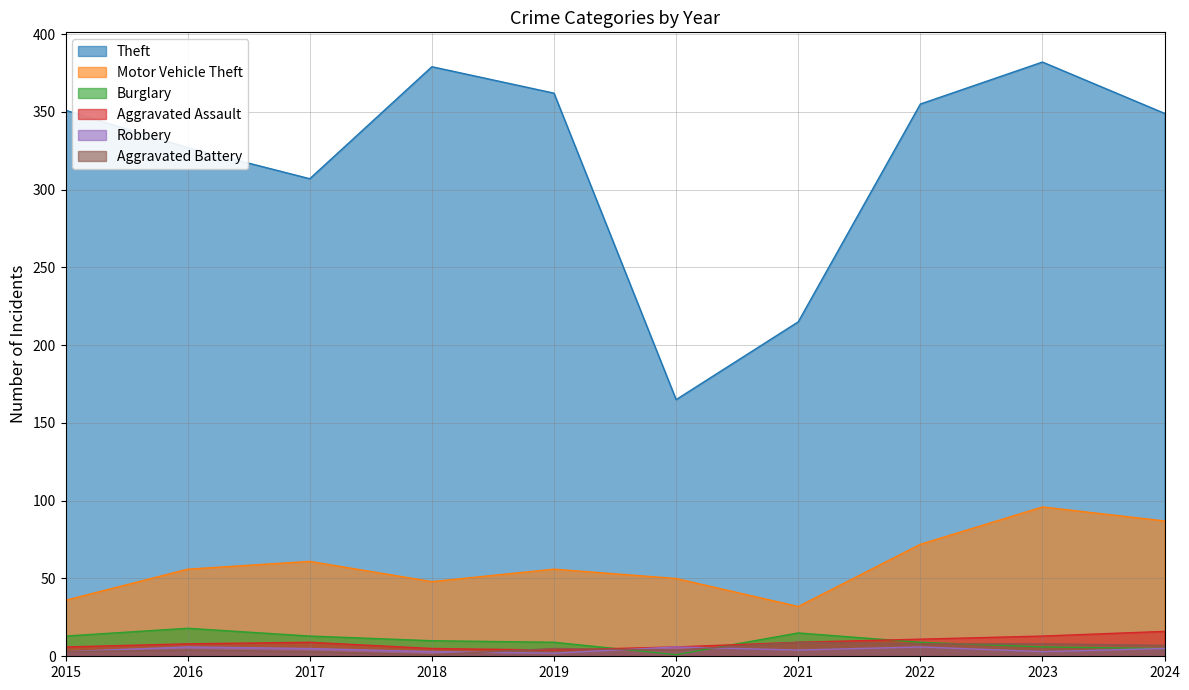

Reading left to right, list all the values displayed in this chart.

Theft: 2015=351	2016=327	2017=307	2018=379	2019=362	2020=165	2021=215	2022=355	2023=382	2024=349
Motor Vehicle Theft: 2015=36	2016=56	2017=61	2018=48	2019=56	2020=50	2021=32	2022=72	2023=96	2024=87
Burglary: 2015=13	2016=18	2017=13	2018=10	2019=9	2020=1	2021=15	2022=9	2023=6	2024=5
Aggravated Assault: 2015=6	2016=8	2017=9	2018=5	2019=4	2020=6	2021=9	2022=11	2023=13	2024=16
Robbery: 2015=3	2016=6	2017=5	2018=3	2019=2	2020=6	2021=4	2022=6	2023=3	2024=5
Aggravated Battery: 2015=3	2016=4	2017=3	2018=1	2019=5	2020=4	2021=9	2022=8	2023=8	2024=7